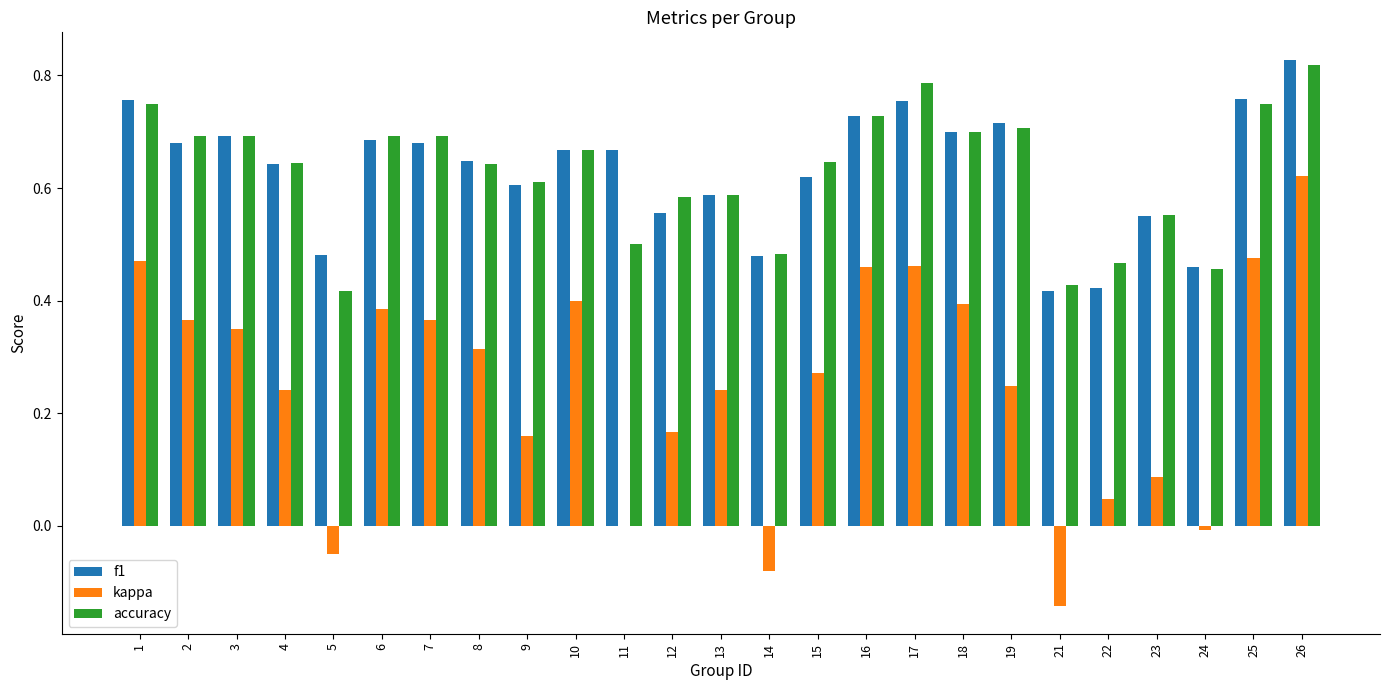

What is the sum of all f1 values?

15.8